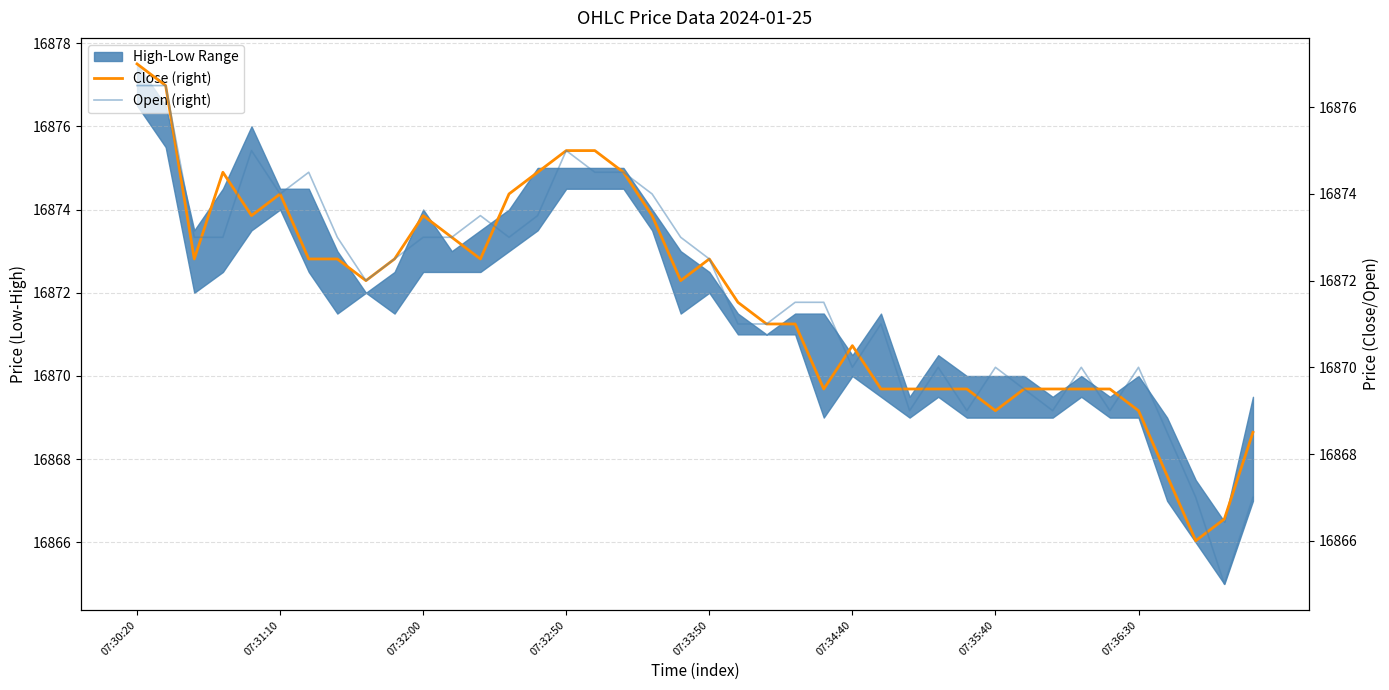

Does the chart display data point markers on the line(s)?

No